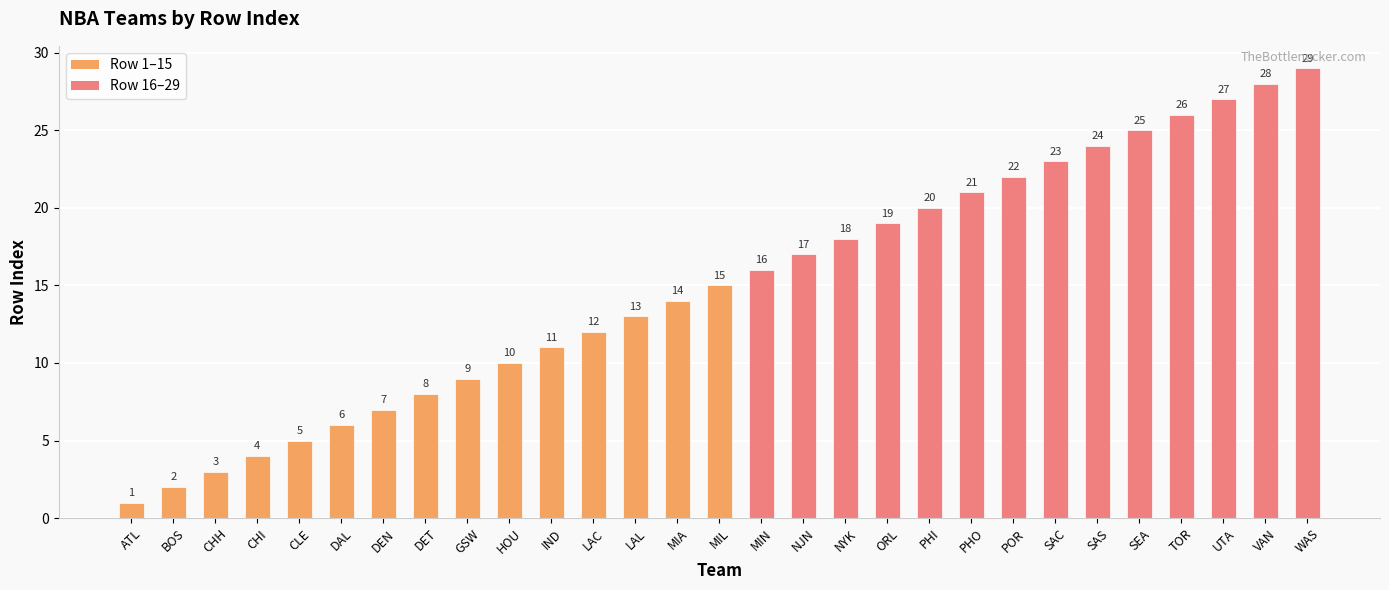

The chart shows a value of 2 at BOS. True or false?

True